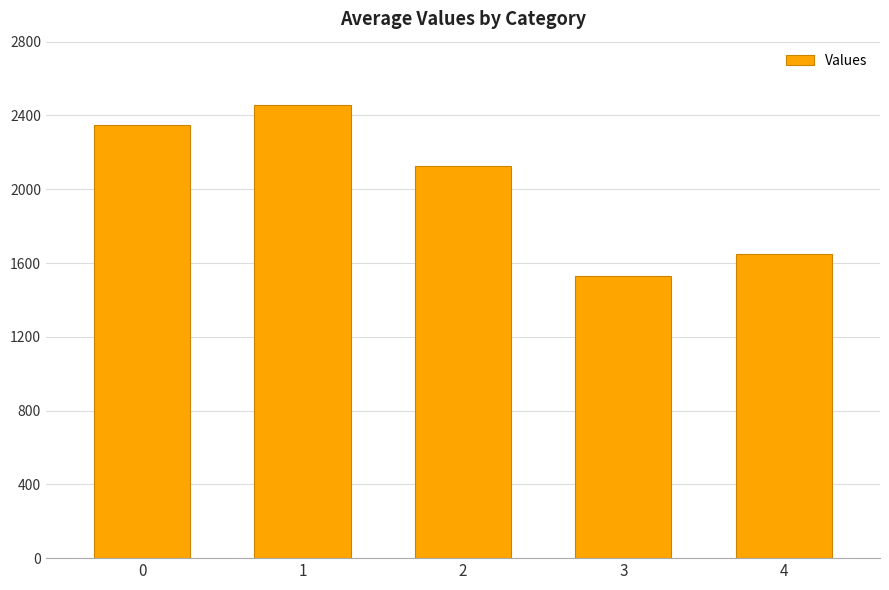

What is the sum of the values at 2 and 3?

3658.3